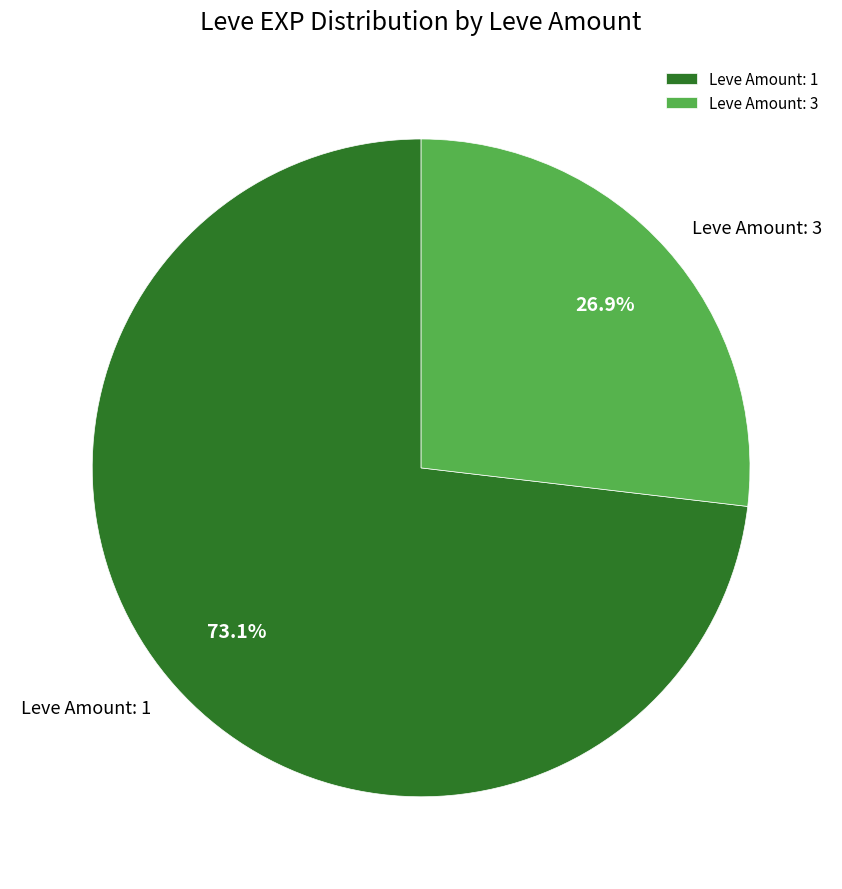

To the nearest percent, what is the difference between the largest and smallest slice percentages?

46%